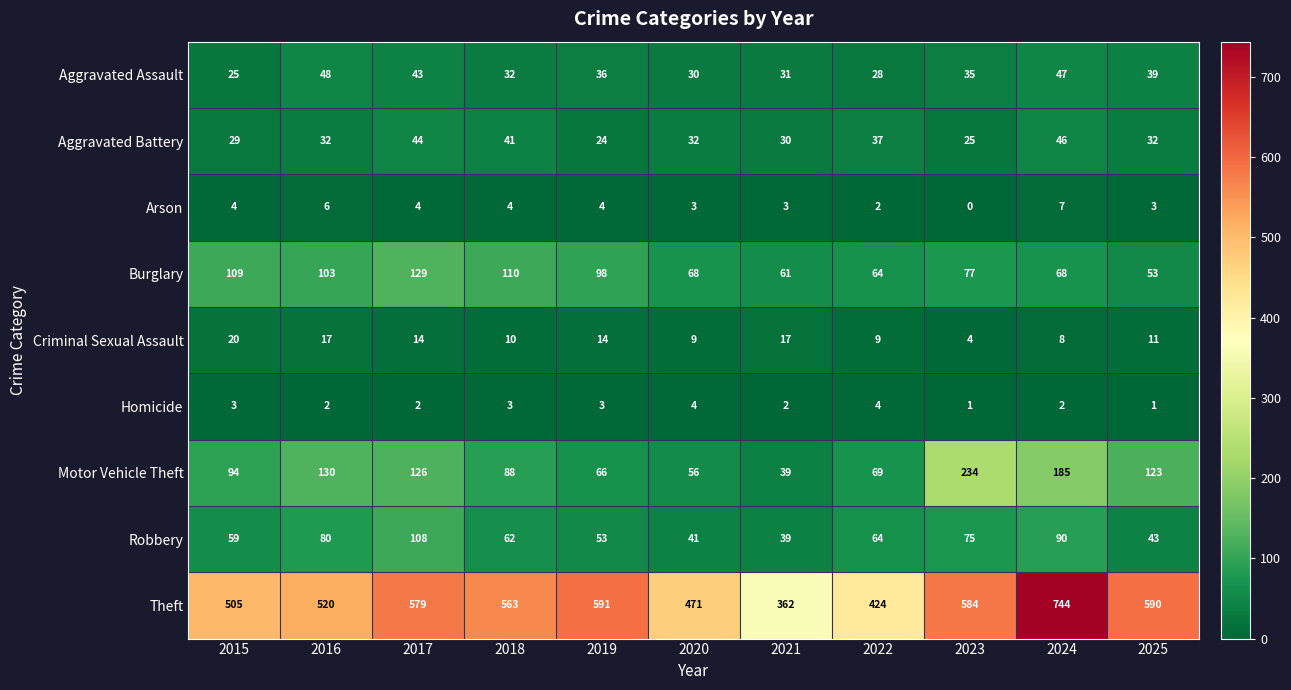

Between 2016 and 2018, which series saw the biggest shift?

Theft